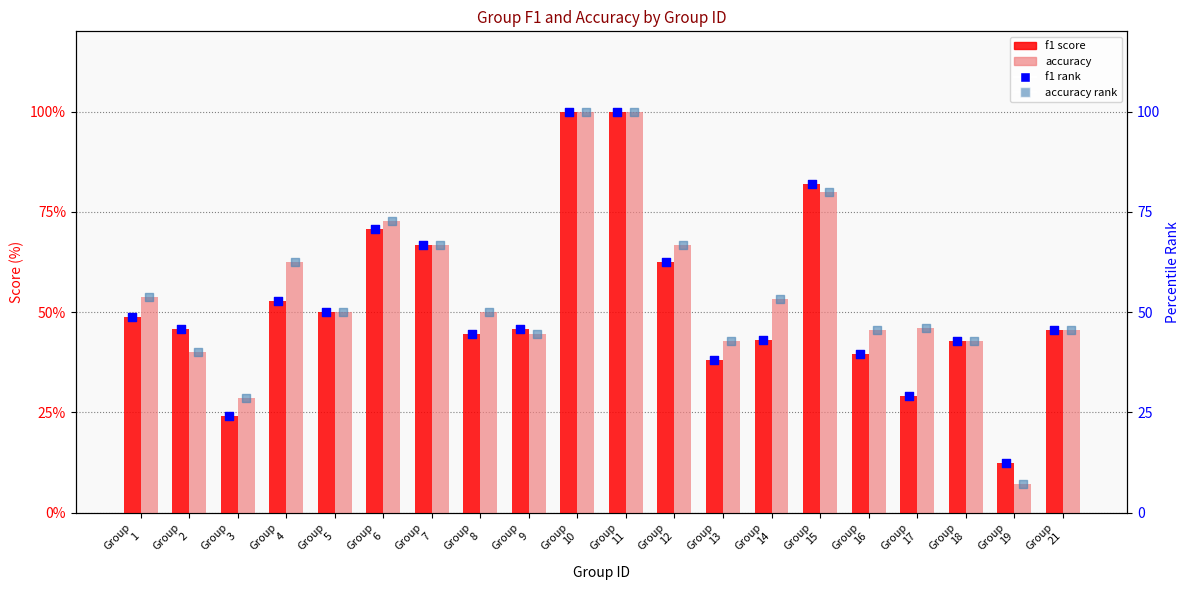

Which series contains the highest Y value?

f1